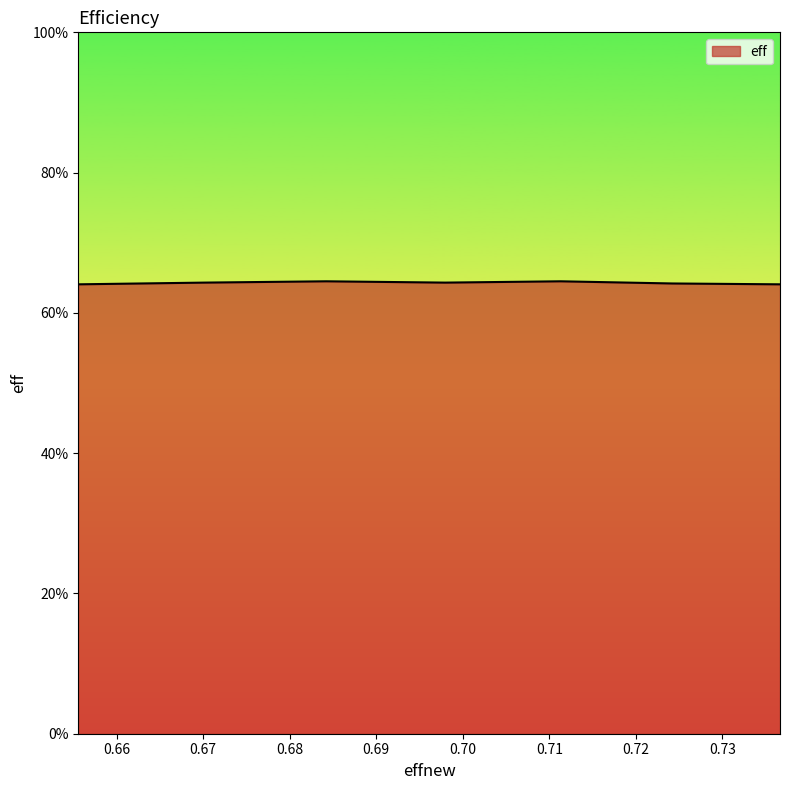

What is the average value?

0.6